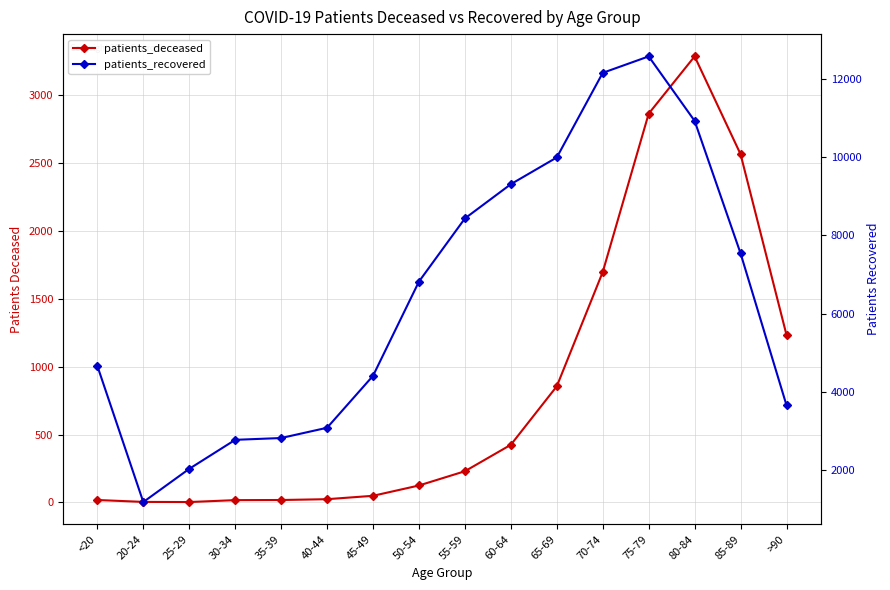

What is the label of the 9th point from the right?

50-54